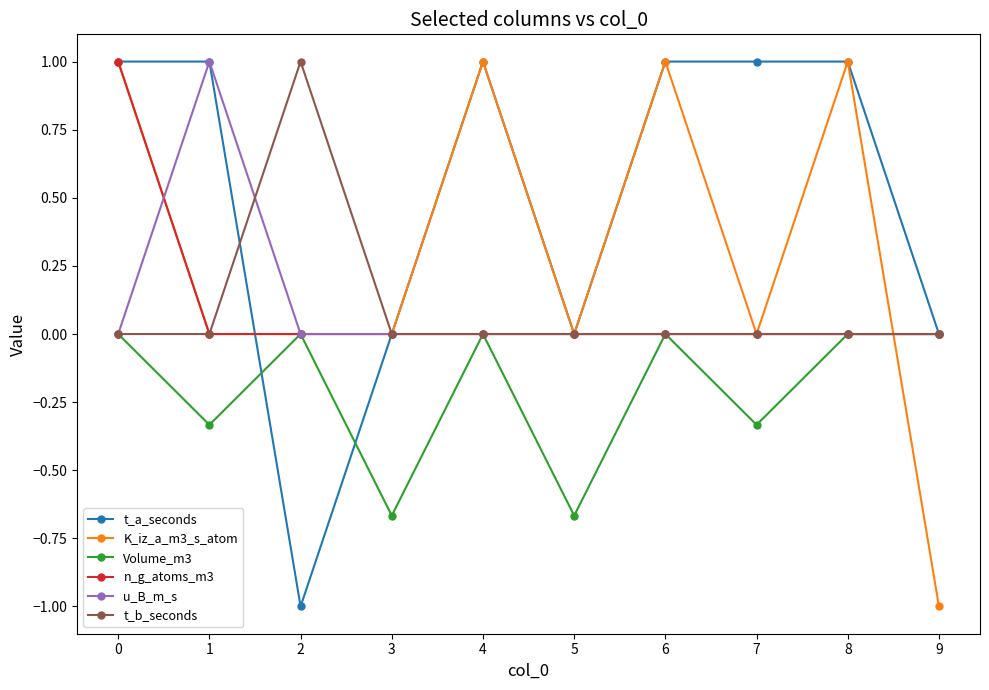

How many K_iz_a_m3_s_atom values are between 0 and 1?

9